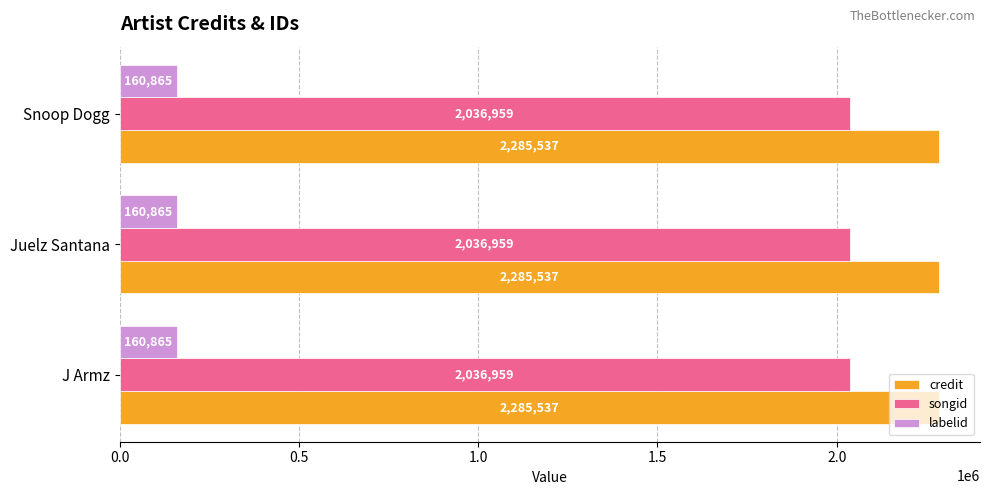

What is the lowest value of the songid series?

2036959